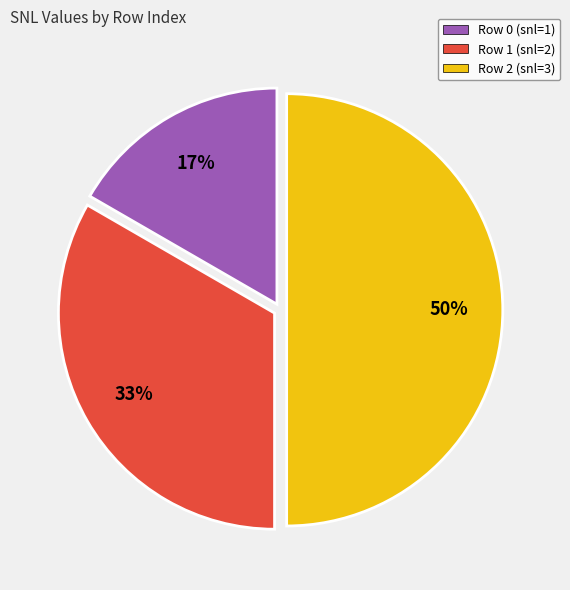

Combined, do Row 1 (snl=2) and Row 2 (snl=3) account for over 50%?

Yes